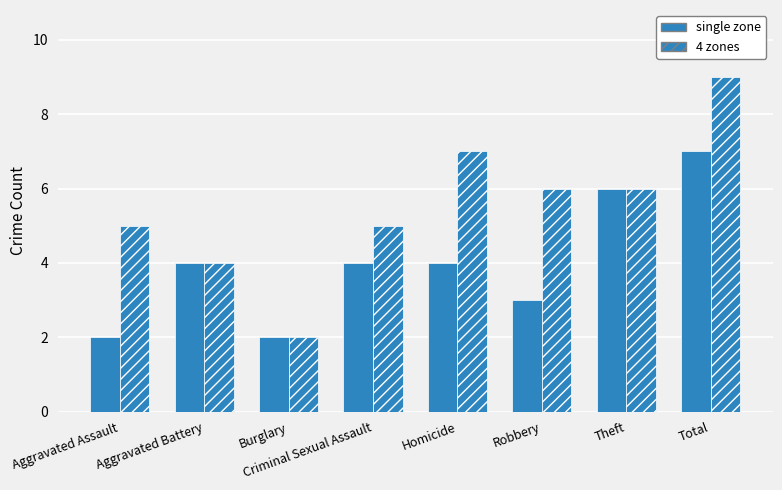

Which label corresponds to the largest value in the chart?

Total